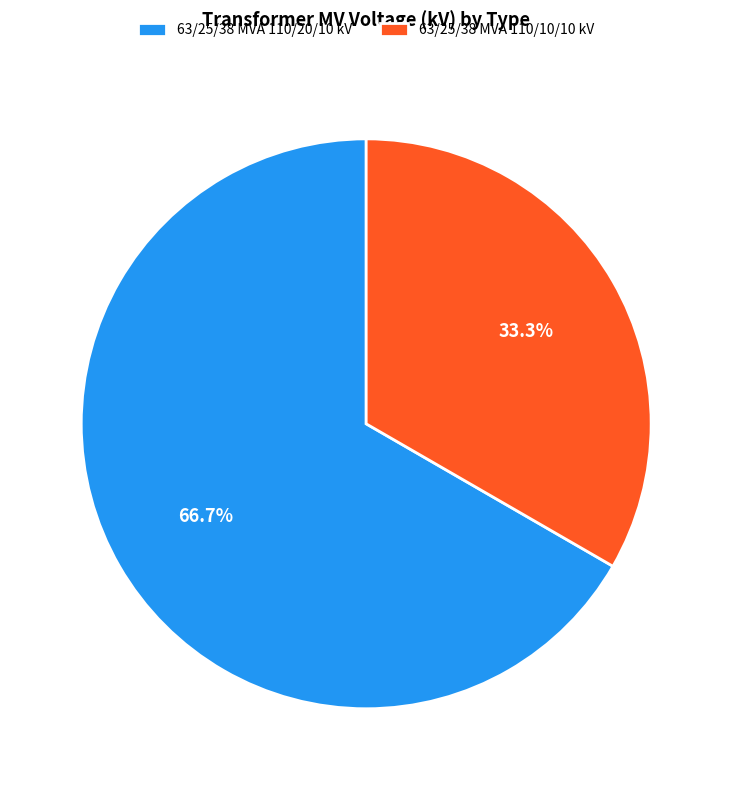

Which slice represents more than half of the pie?

63/25/38 MVA 110/20/10 kV